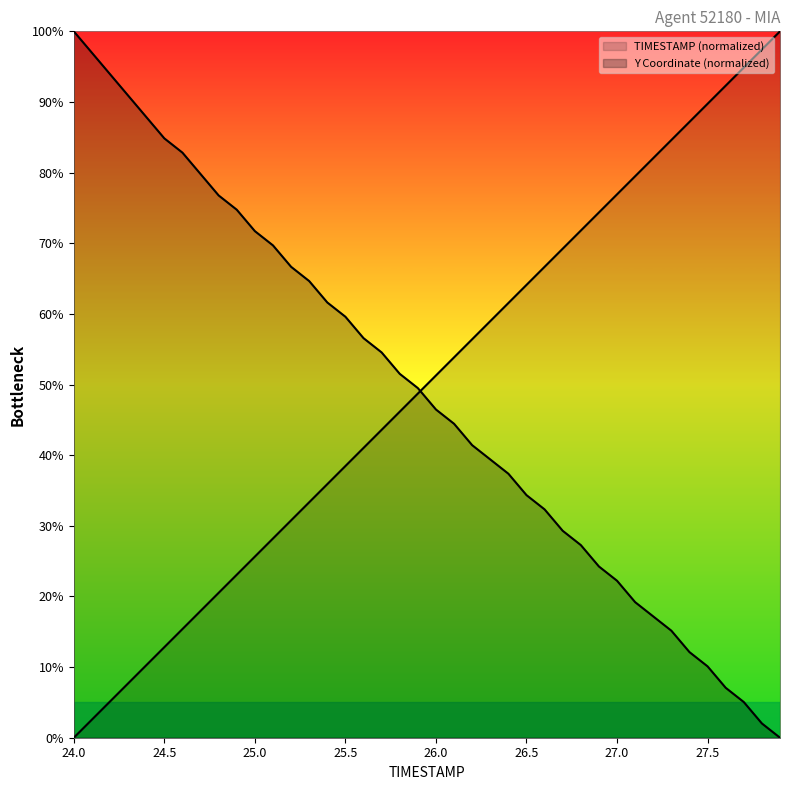

What is the label of the 7th point from the left?

27.0